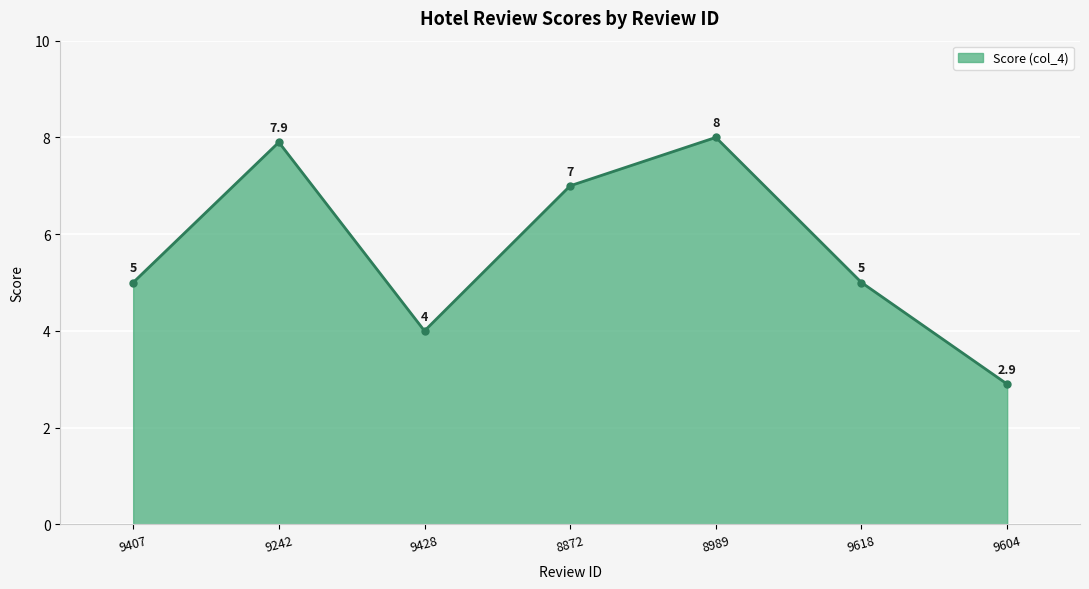

How many values are between 4 and 7?

4